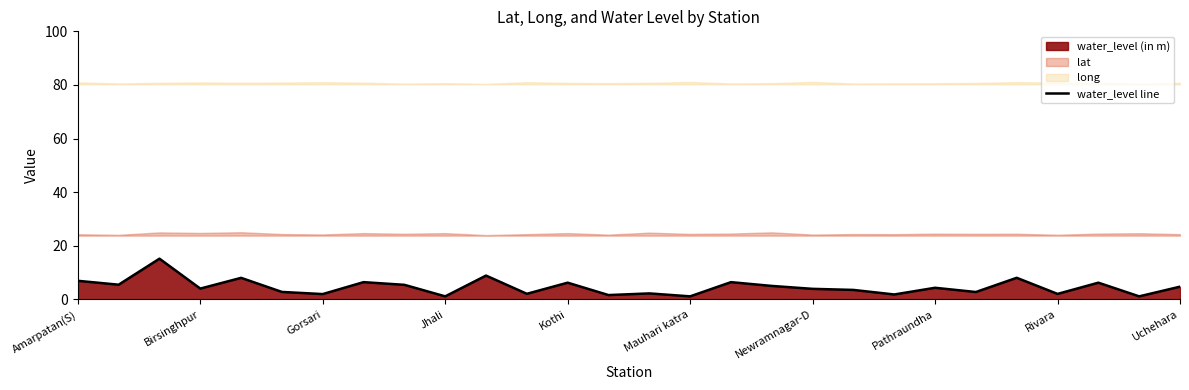

How many points are lower than both their immediate neighbors (excluding endpoints)?

11